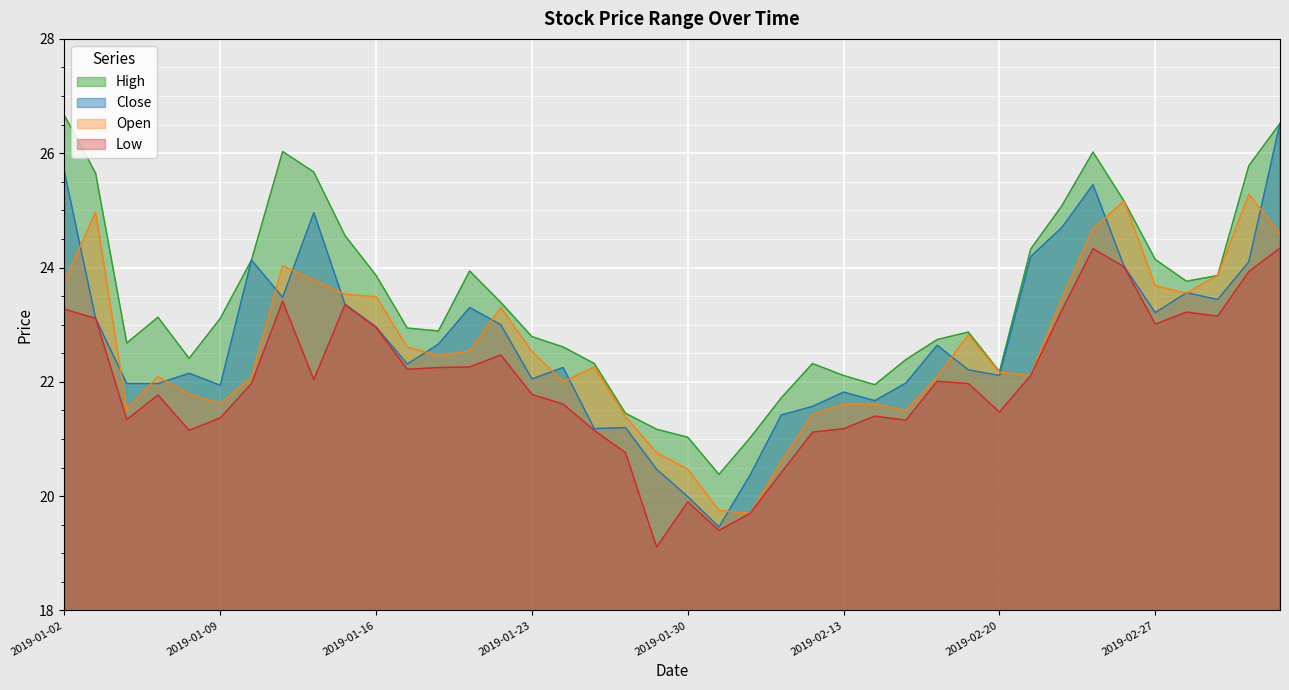

Which has a higher value, 2019-02-27 or 2019-02-11?

2019-02-27